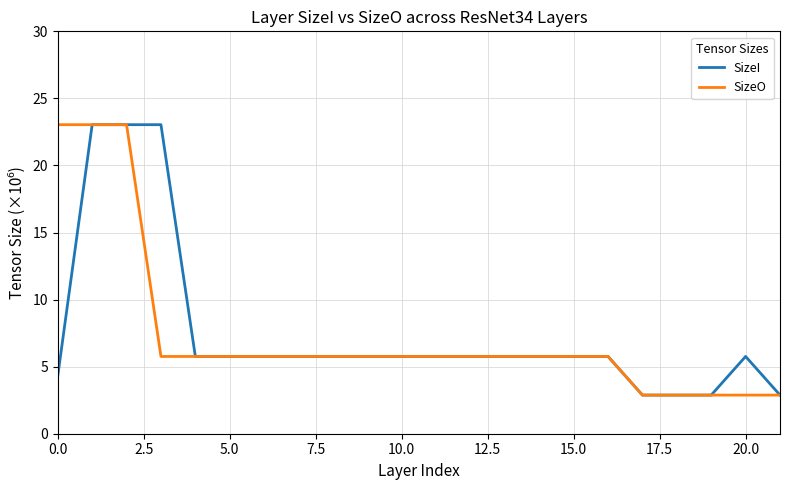

Count the number of data series in this chart.

2